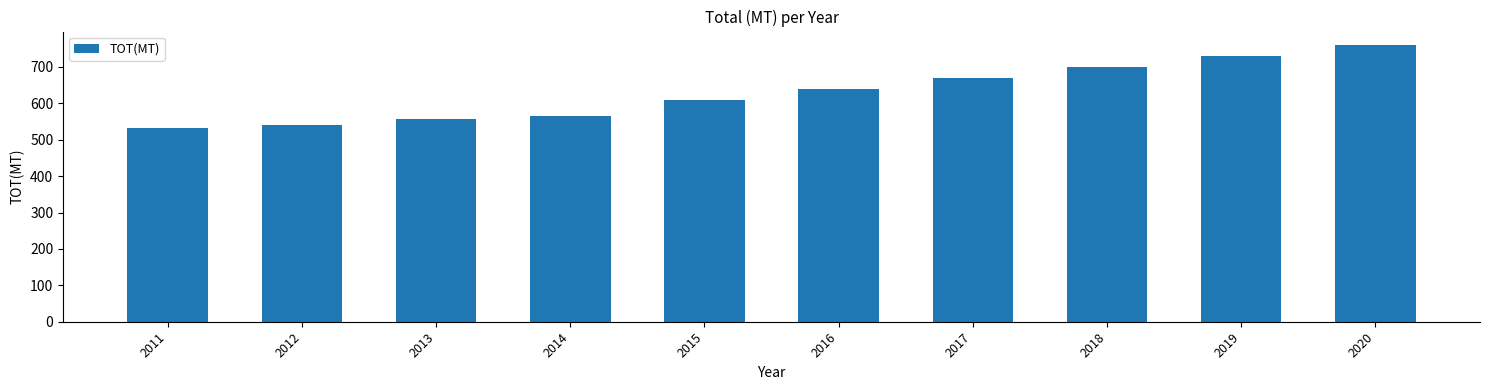

How many data points are less than 639?

5